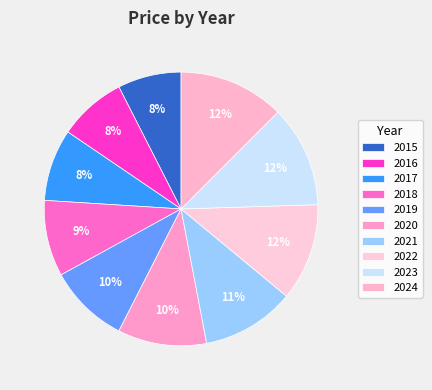

Which category has the smallest portion of the pie?

2015